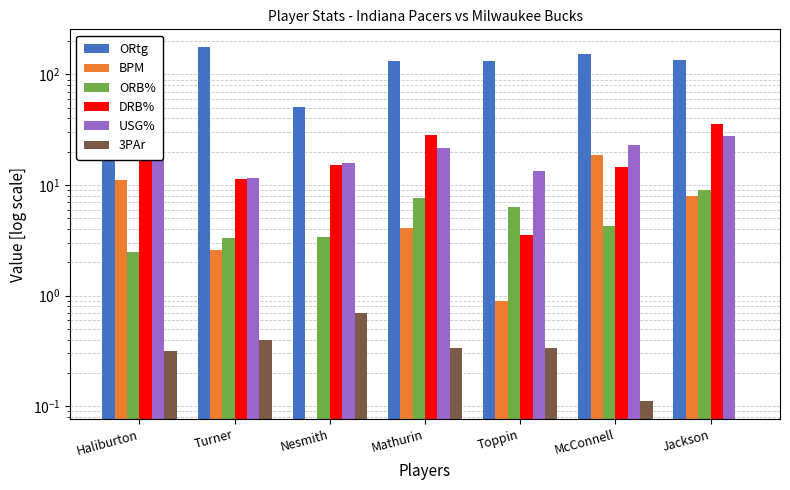

How many bars are there in each group?

6